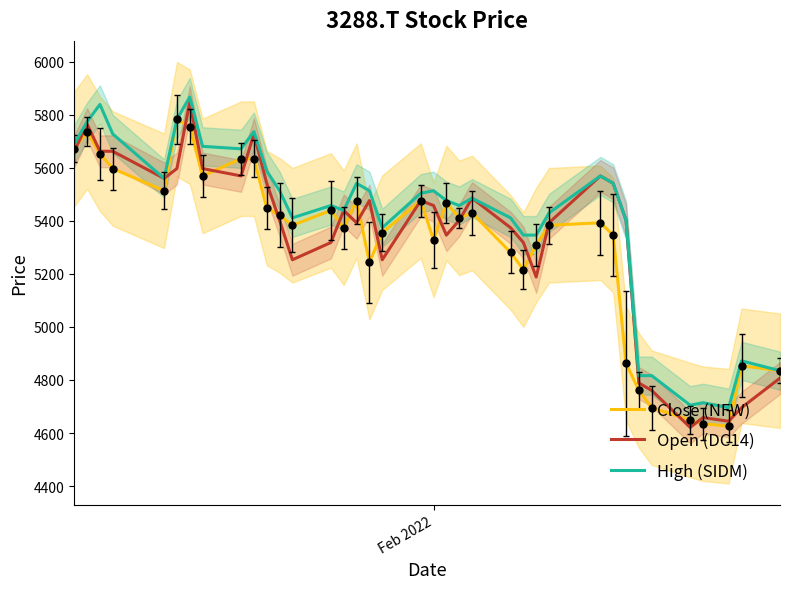

How many values in the High (SIDM) series are below 5485?

18